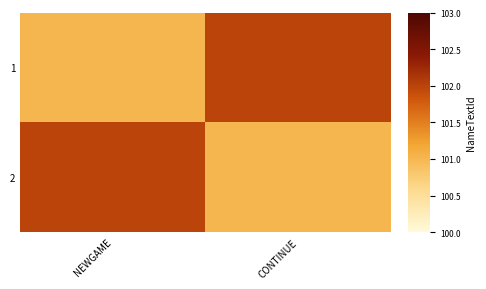

What is the spread (max minus min) of values at CONTINUE?

1